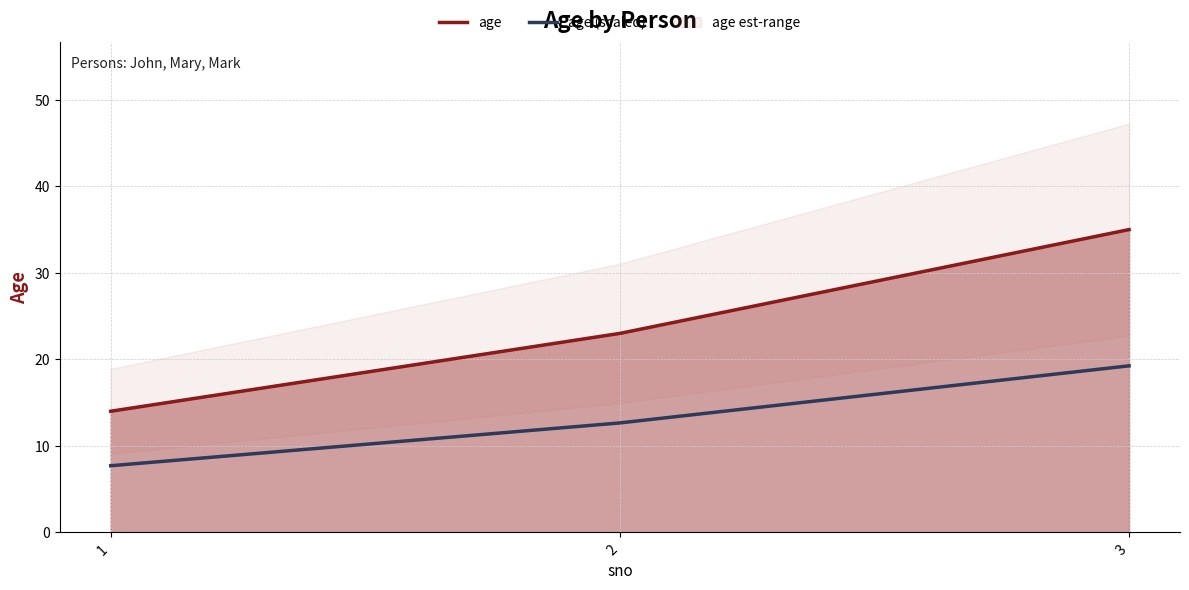

Does the chart display data point markers on the line(s)?

No